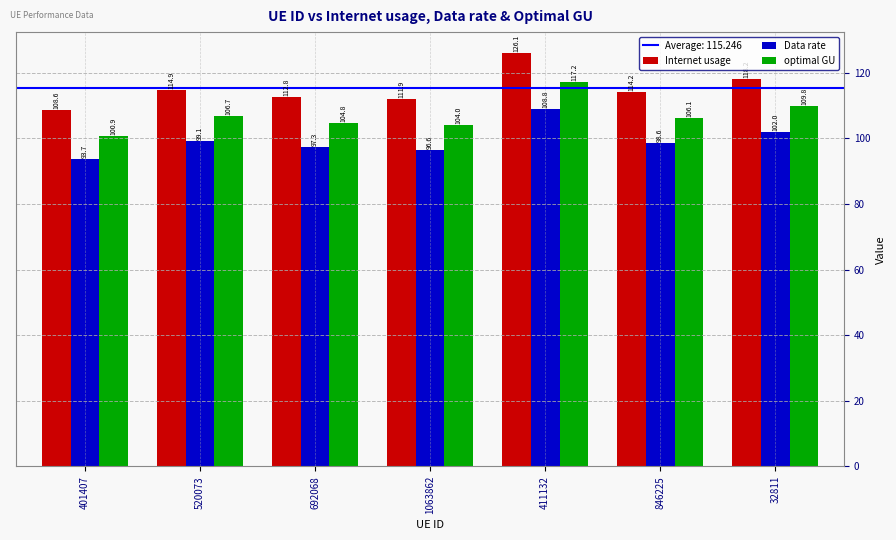

How many series are shown in this chart?

3